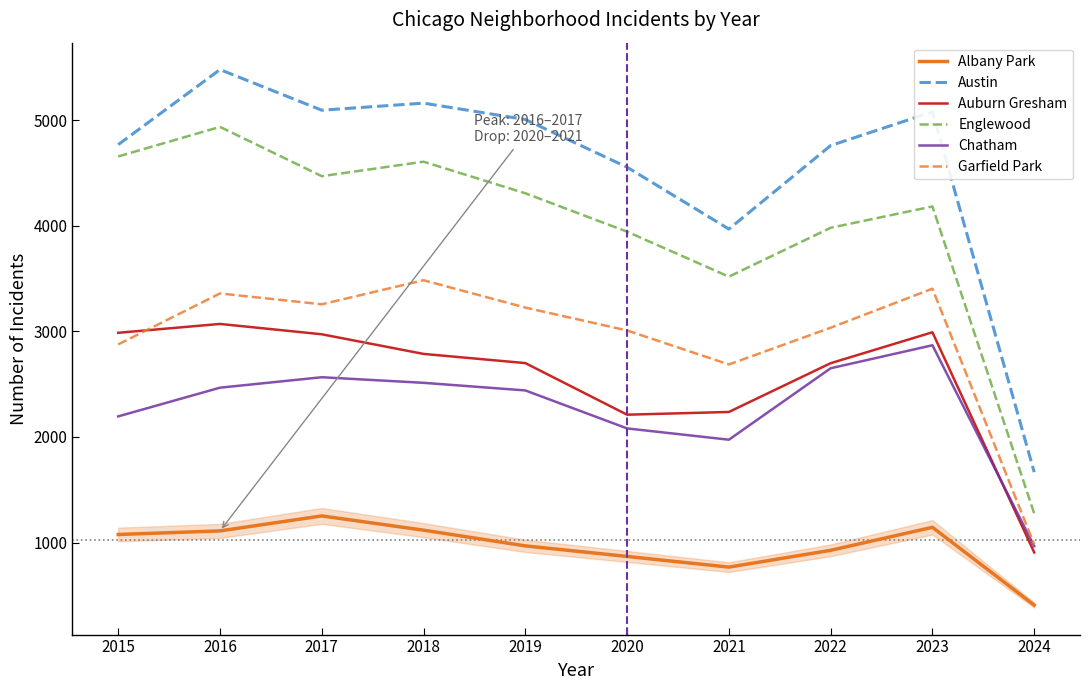

What are all the series names shown in the legend?

Albany Park, Austin, Auburn Gresham, Englewood, Chatham, Garfield Park